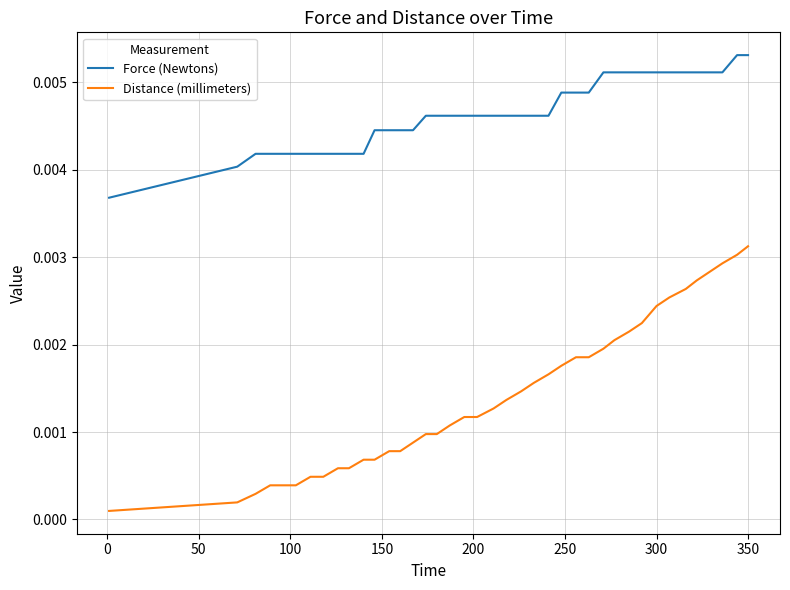

Which series has the largest total across all categories?

Force (Newtons)